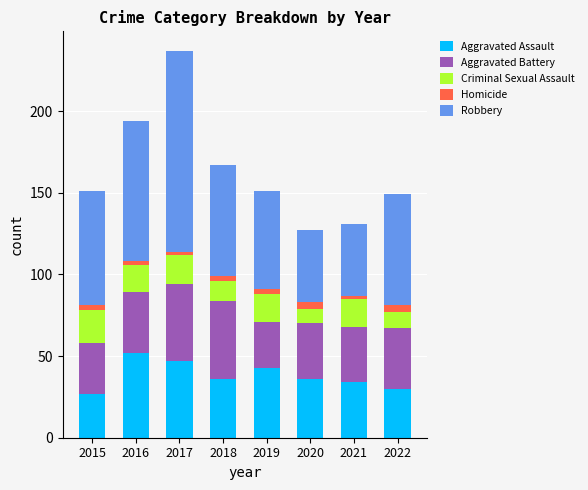

What is the highest value of the Aggravated Assault series?

52